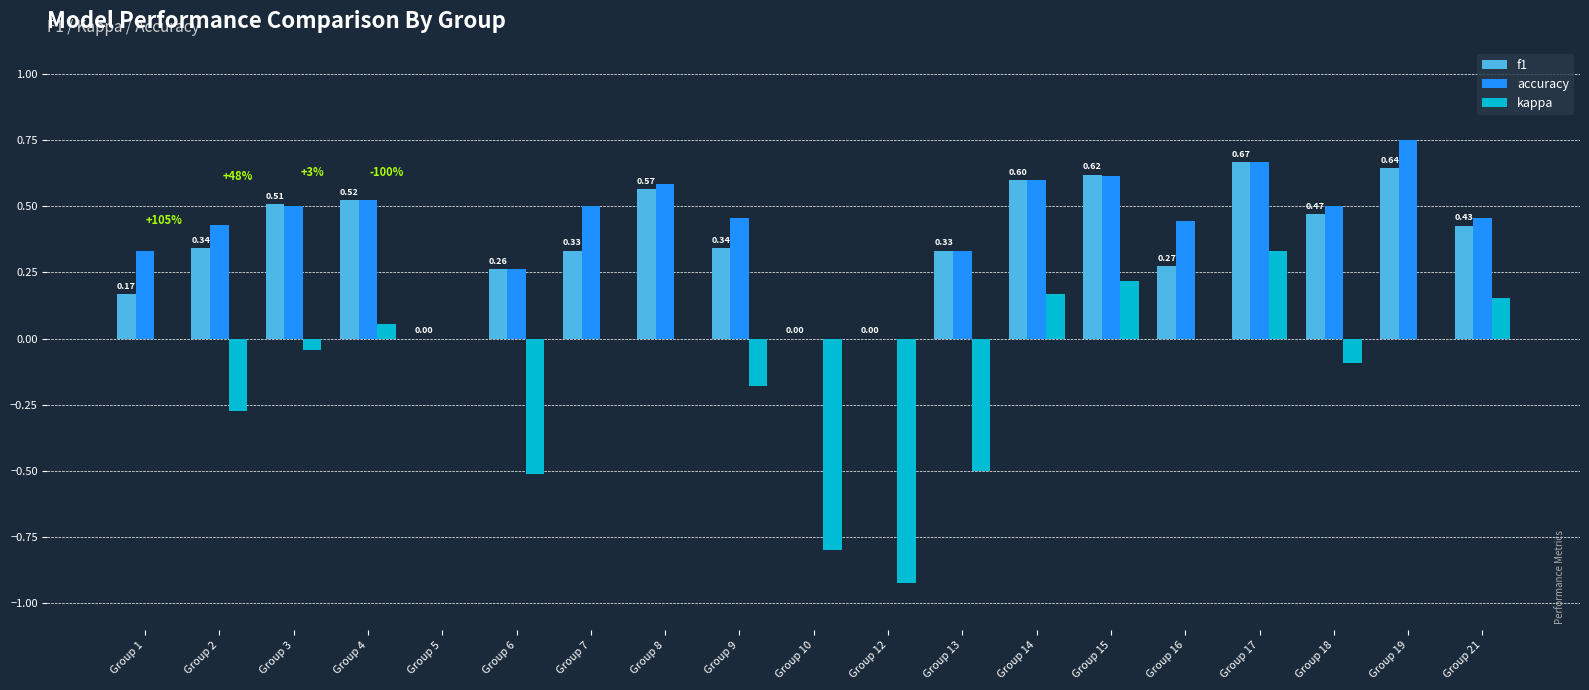

Is the value of kappa at Group 16 greater than the value of f1 at Group 17?

No